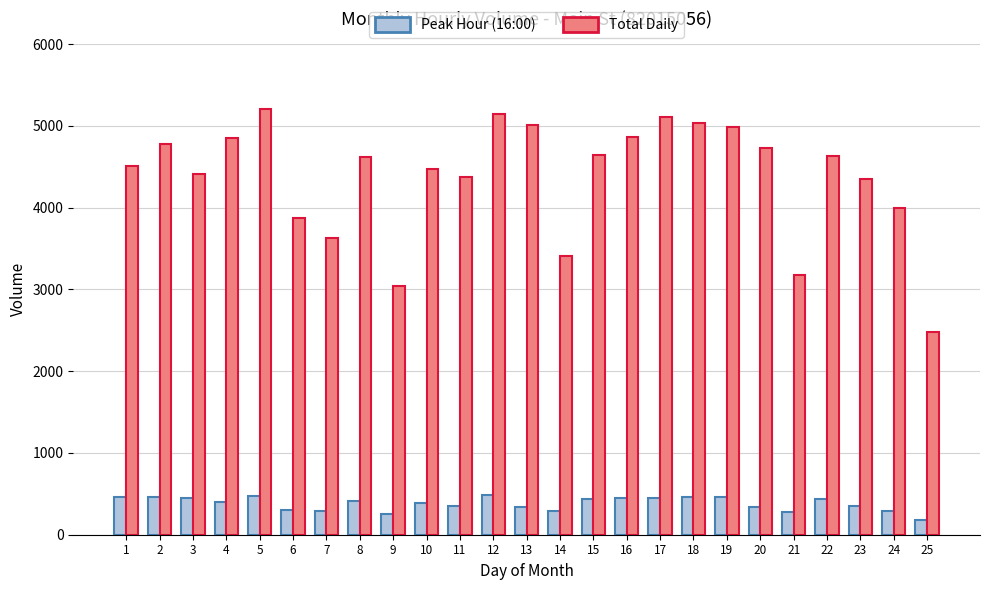

Which series has the largest range (max minus min)?

Total Daily